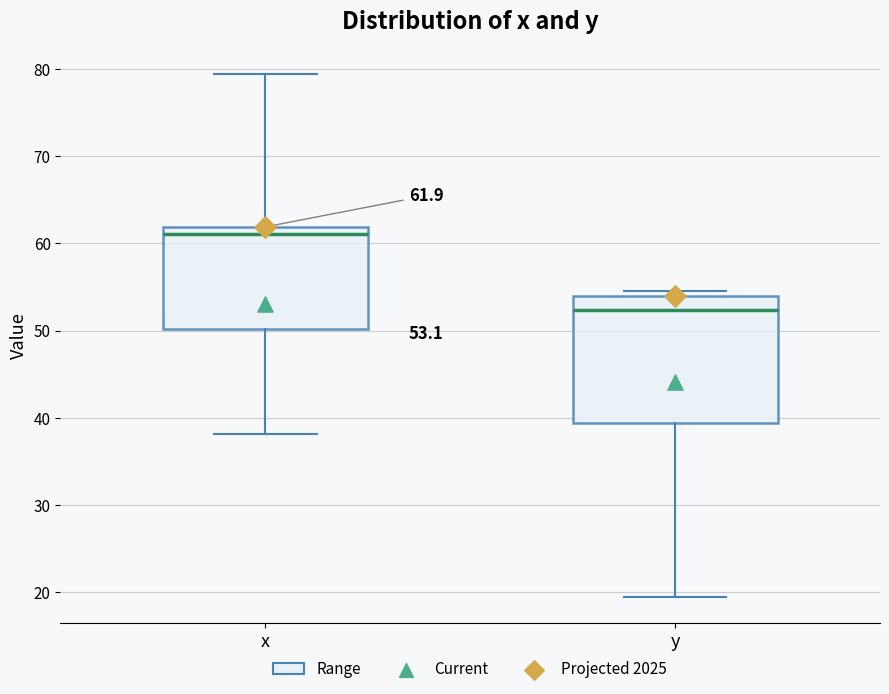

Comparing the boxes themselves (not the whiskers), which one is the tallest?

y